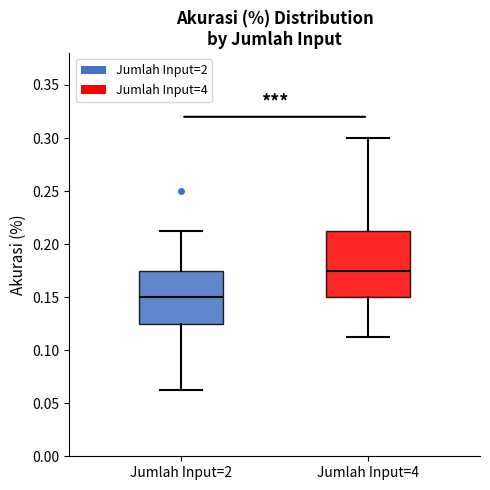

Reading left to right, transcribe this box plot: for each box, give where its median line is, the range the box spans, and where its two whiskers end, as read against the y-axis. The values are not printed on the chart, so give them approximately, as read against the axis.

Jumlah Input=2: median 0.150, box 0.125 to 0.175, whiskers 0.065 to 0.215
Jumlah Input=4: median 0.175, box 0.150 to 0.215, whiskers 0.115 to 0.300